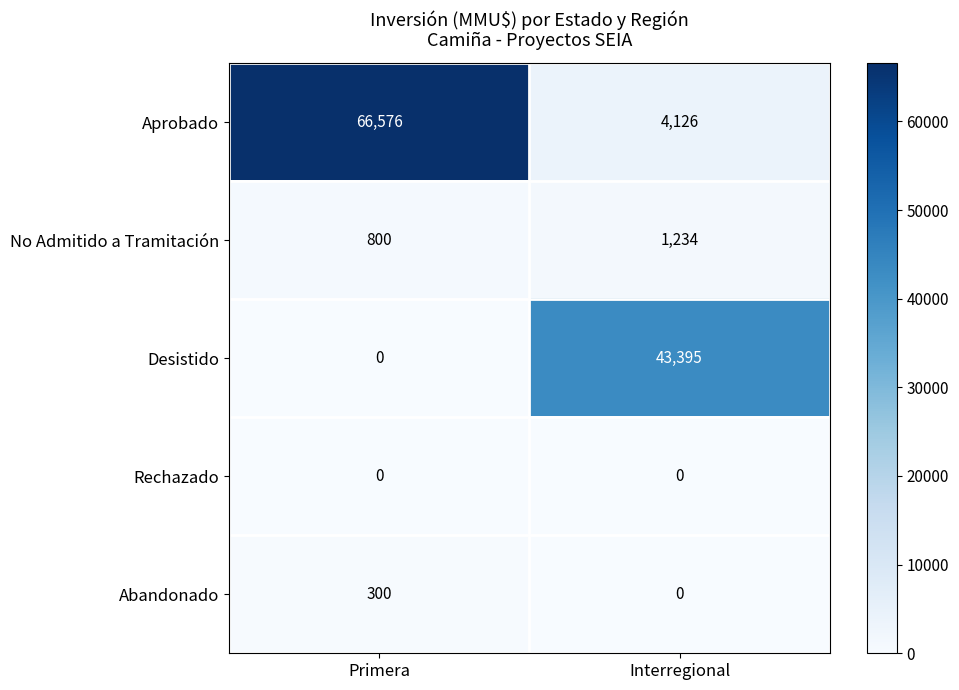

Rank the series by their maximum value, from lowest to highest.

Rechazado, Abandonado, No Admitido a Tramitación, Desistido, Aprobado